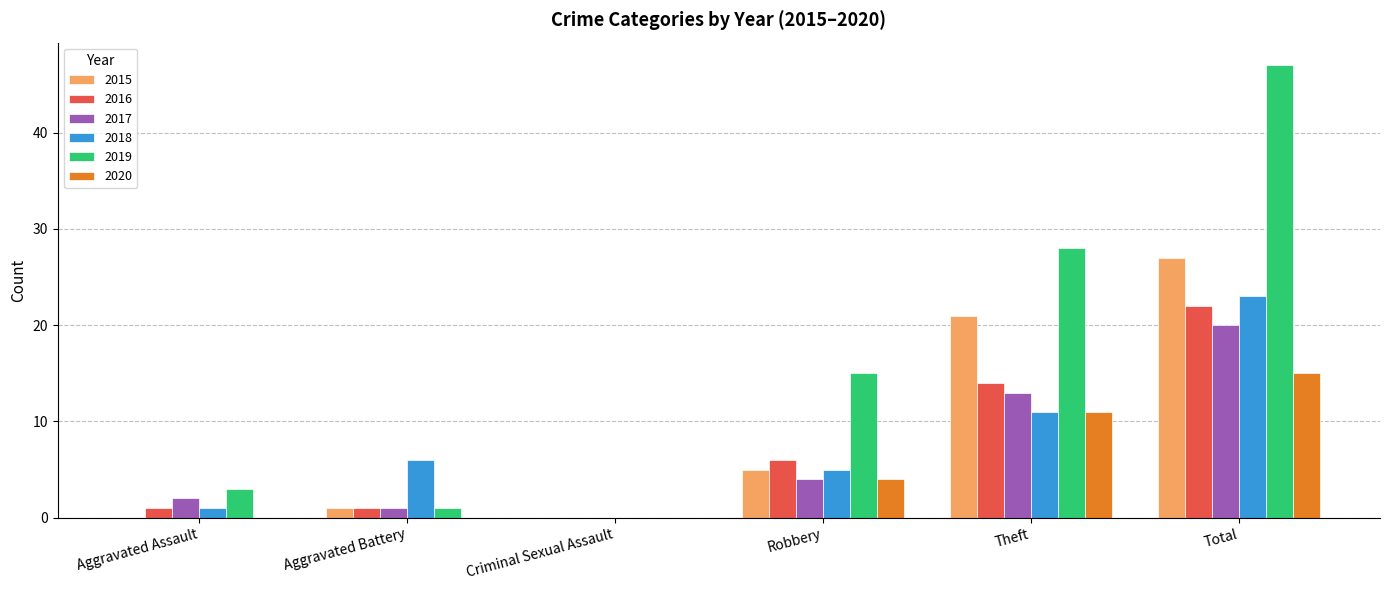

Reading left to right, list all the values displayed in this chart.

2015: Aggravated Assault=0	Aggravated Battery=1	Criminal Sexual Assault=0	Robbery=5	Theft=21	Total=27
2016: Aggravated Assault=1	Aggravated Battery=1	Criminal Sexual Assault=0	Robbery=6	Theft=14	Total=22
2017: Aggravated Assault=2	Aggravated Battery=1	Criminal Sexual Assault=0	Robbery=4	Theft=13	Total=20
2018: Aggravated Assault=1	Aggravated Battery=6	Criminal Sexual Assault=0	Robbery=5	Theft=11	Total=23
2019: Aggravated Assault=3	Aggravated Battery=1	Criminal Sexual Assault=0	Robbery=15	Theft=28	Total=47
2020: Aggravated Assault=0	Aggravated Battery=0	Criminal Sexual Assault=0	Robbery=4	Theft=11	Total=15